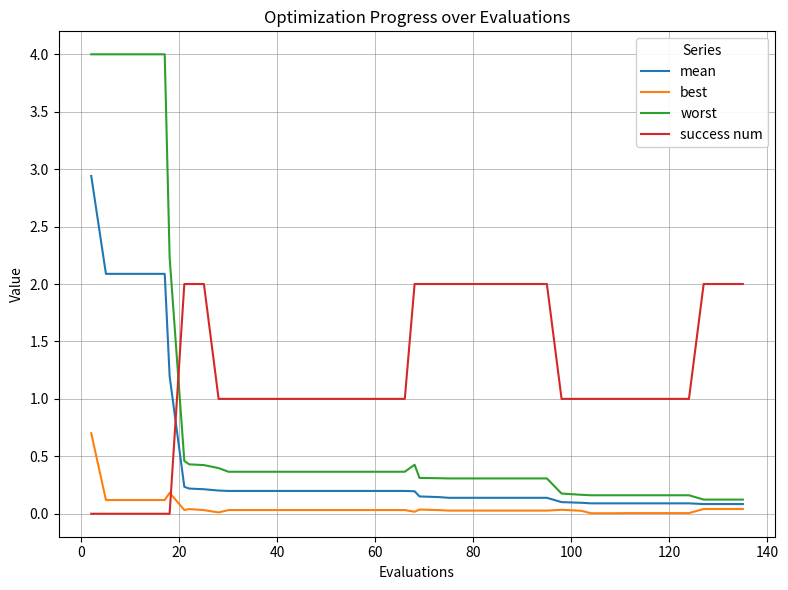

Rank the series by their average value, from highest to lowest.

success num, worst, mean, best